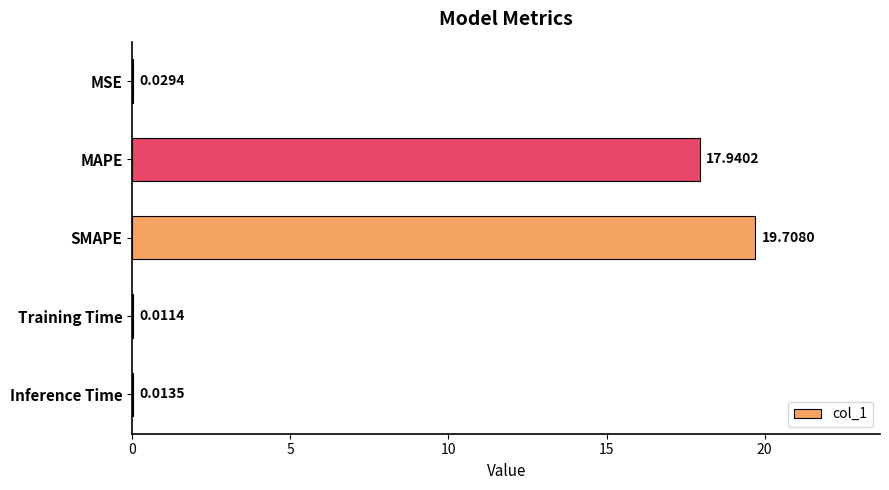

Does the chart contain stacked bars?

No